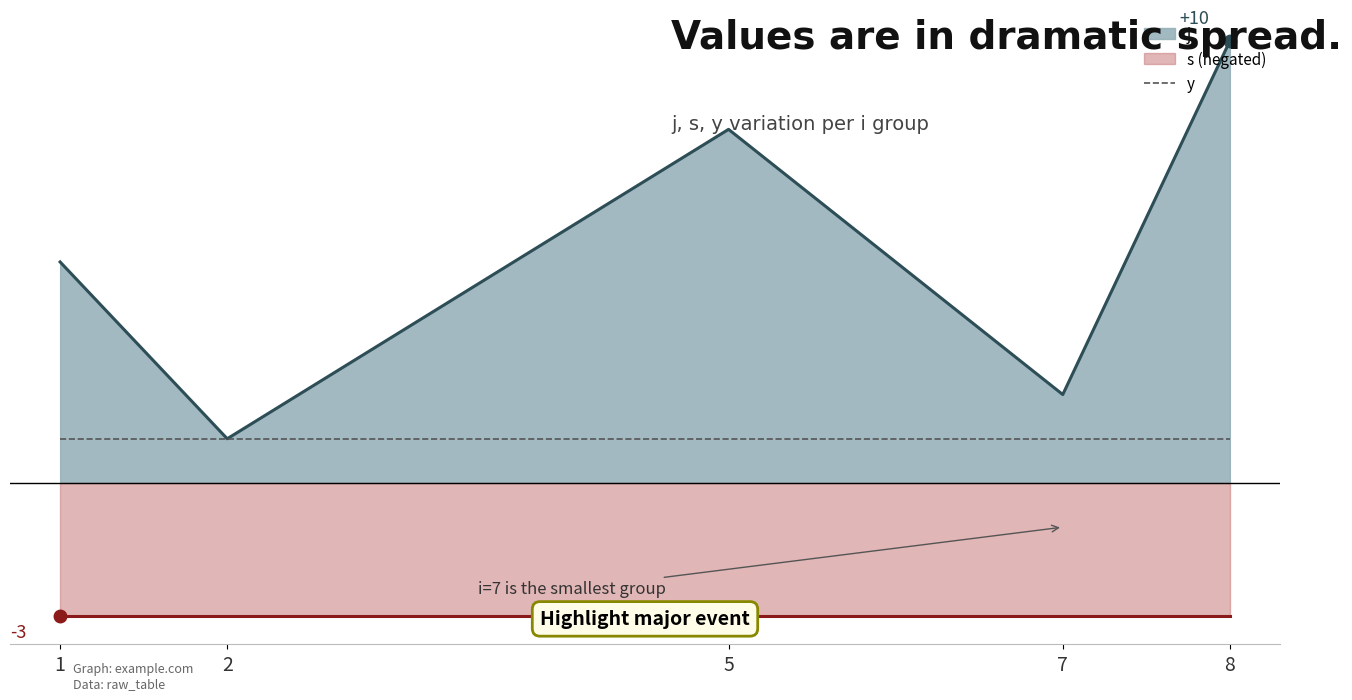

After their last crossing, which series has the higher values: j or s?

j